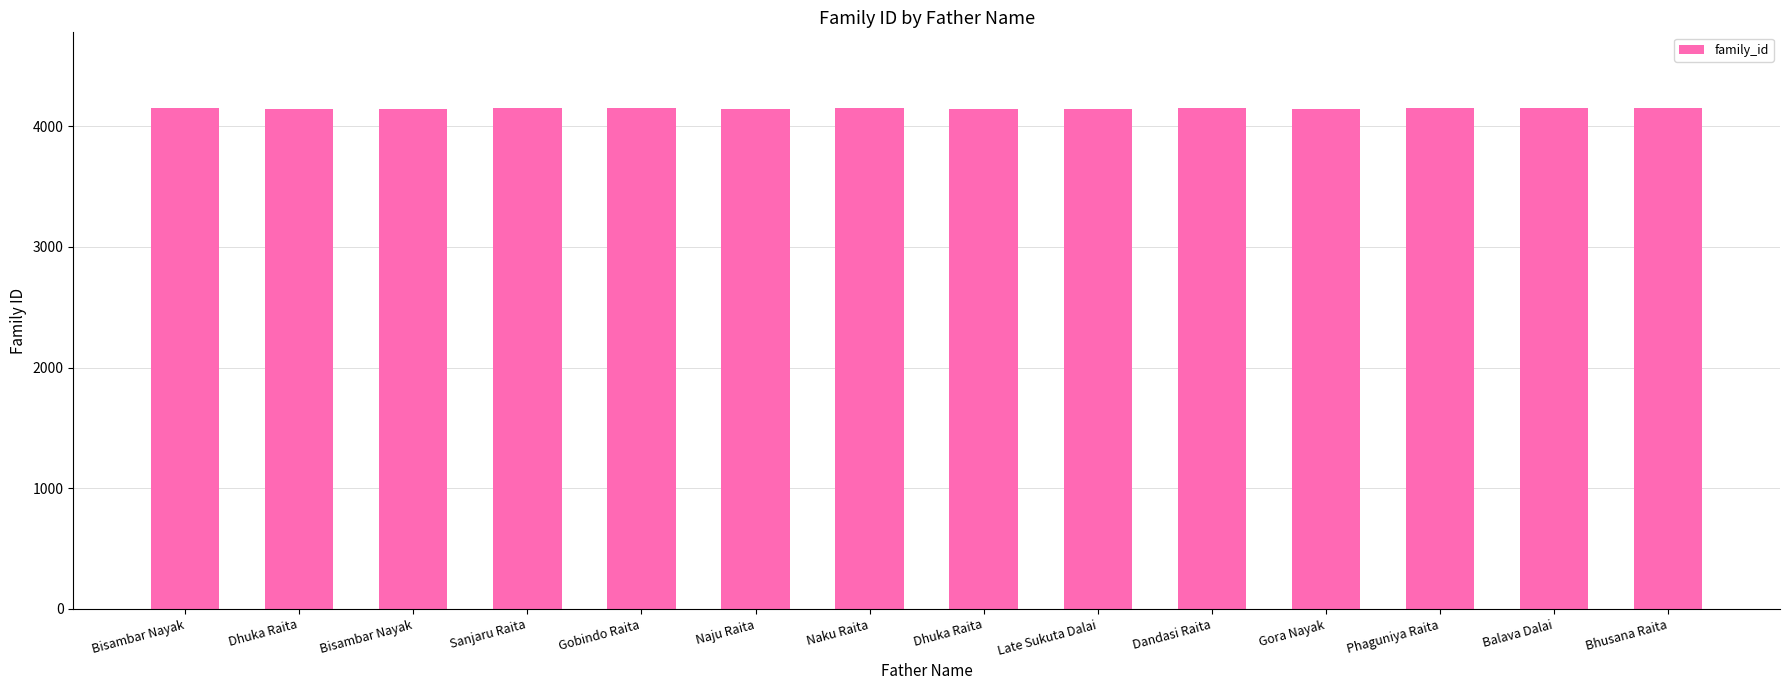

Which category has the lowest value across all series?

Naju Raita